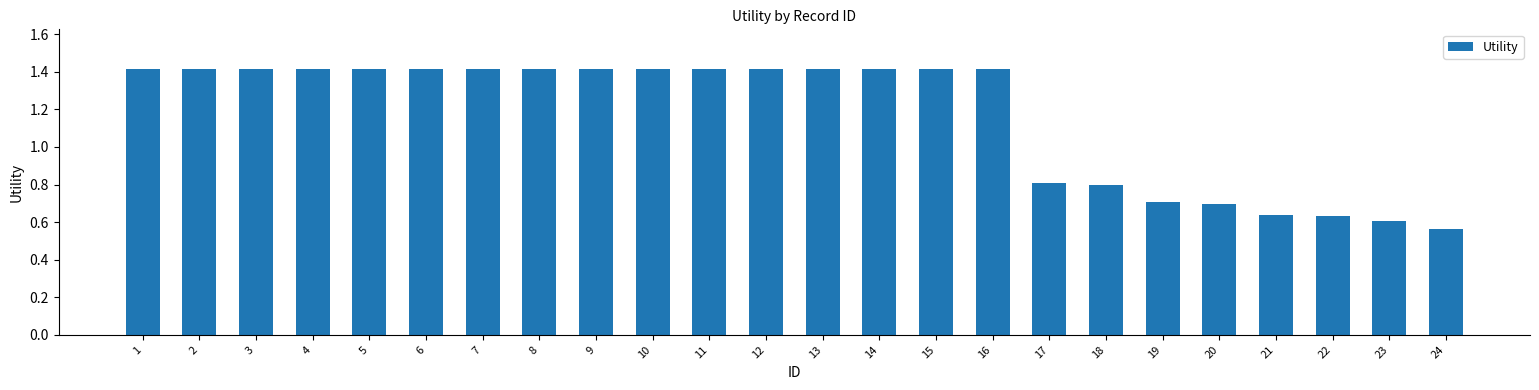

What is the average value?

1.2